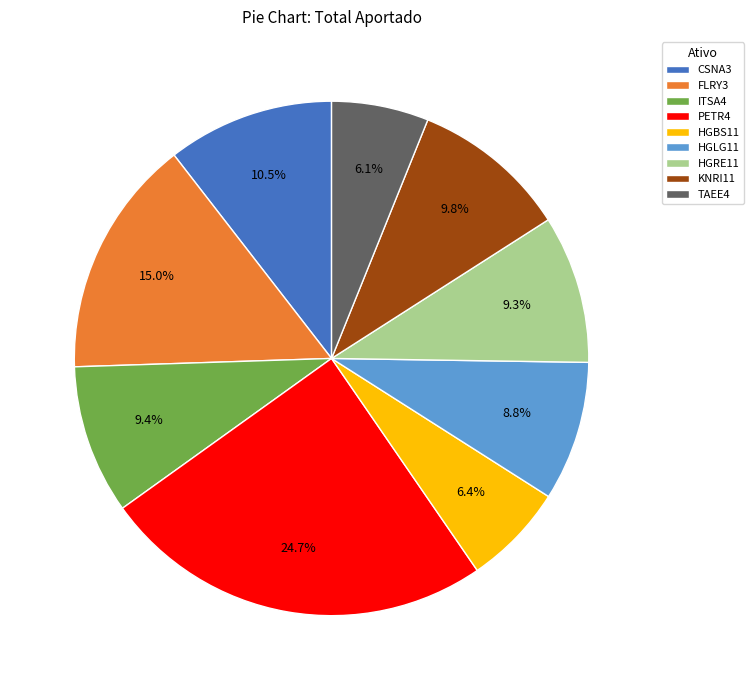

Which has a higher value, ITSA4 or PETR4?

PETR4